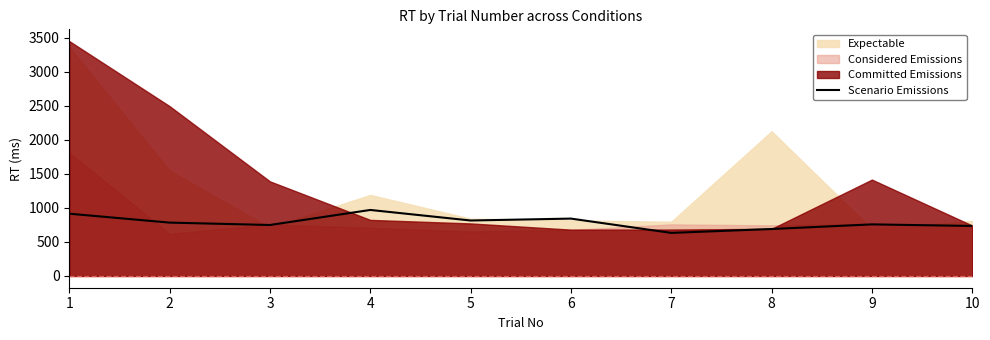

Where is the data nearest to the value 801?

5